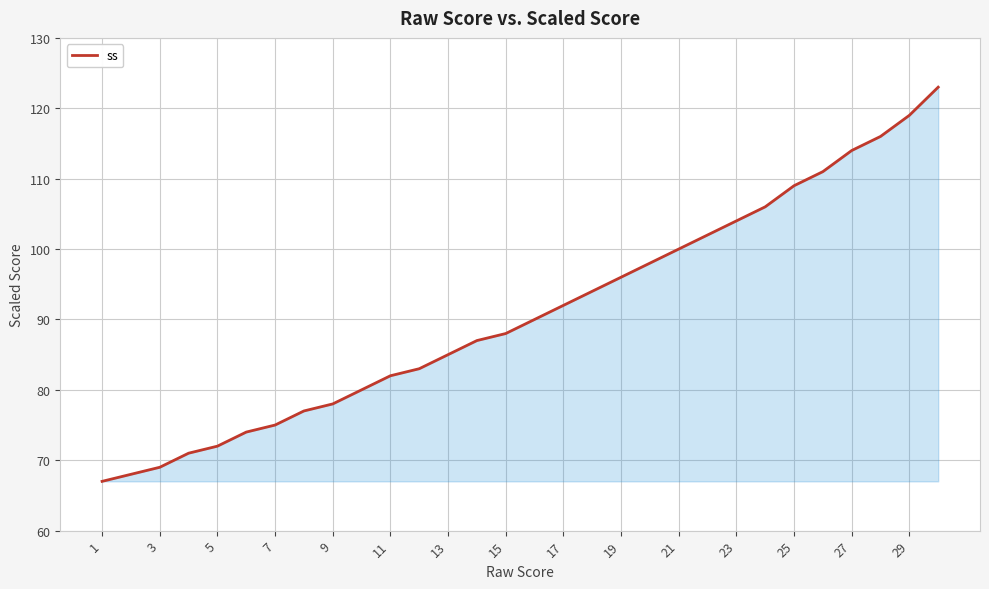

What is the greatest value displayed?

123